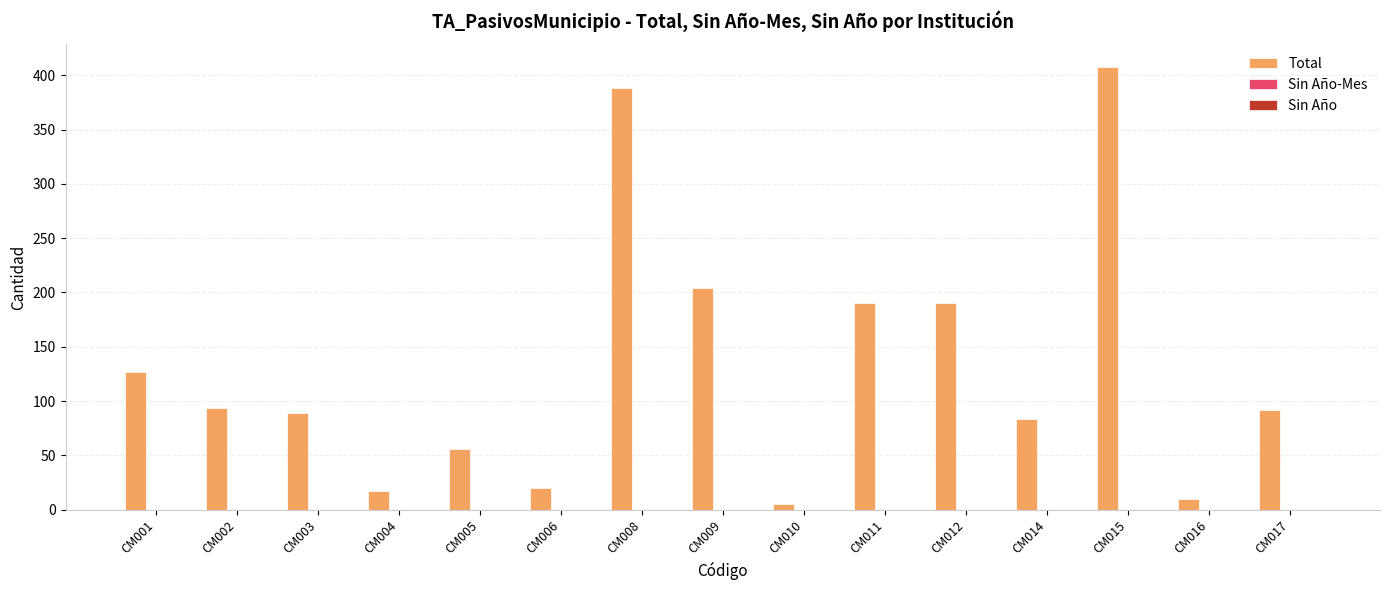

Reading left to right, transcribe all the data shown in this chart.

127	94	89	17	56	20	388	204	5	190	190	84	408	10	92